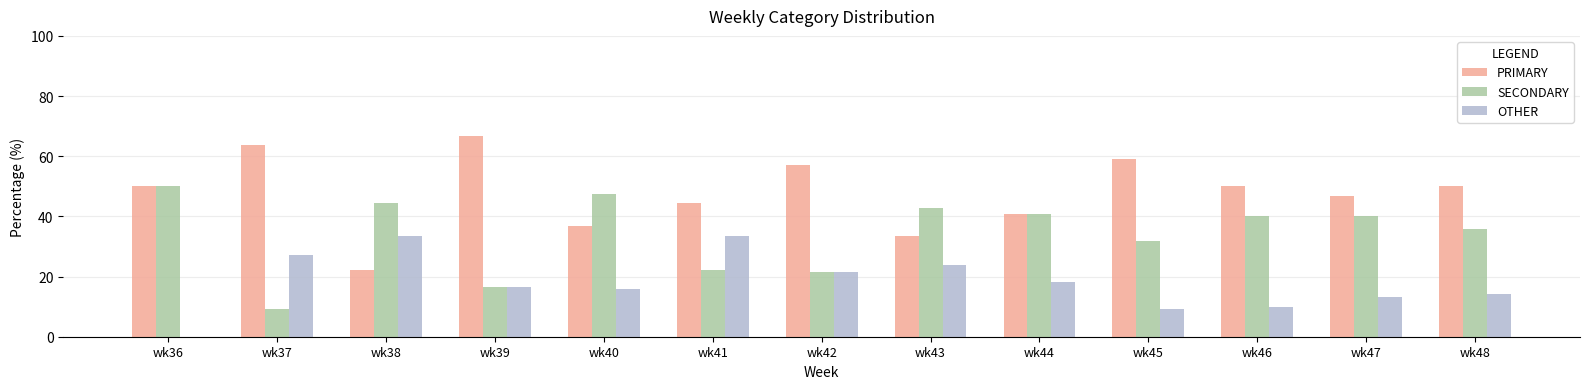

How many groups of bars are there?

13